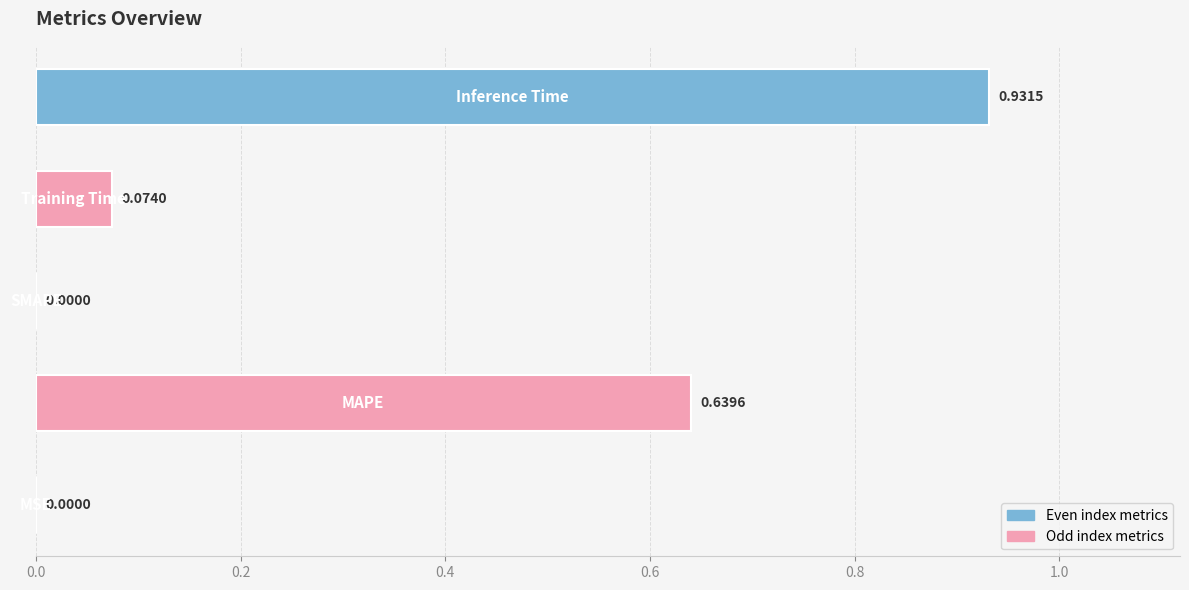

What is the sum of all values?

1.6